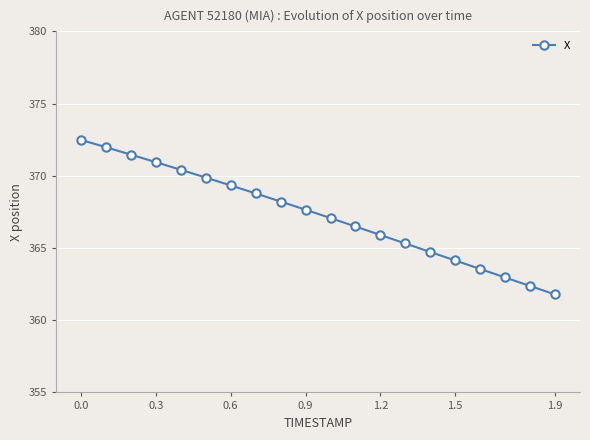

How many data points does each series have?

20